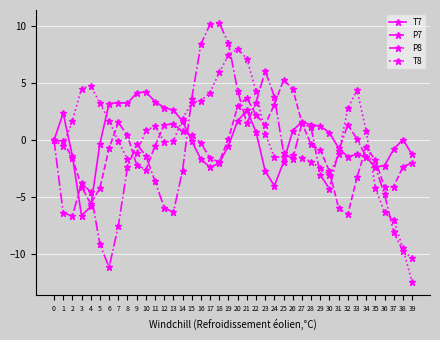

Rank the series at 11 from lowest to highest value.

P8, P7, T8, T7